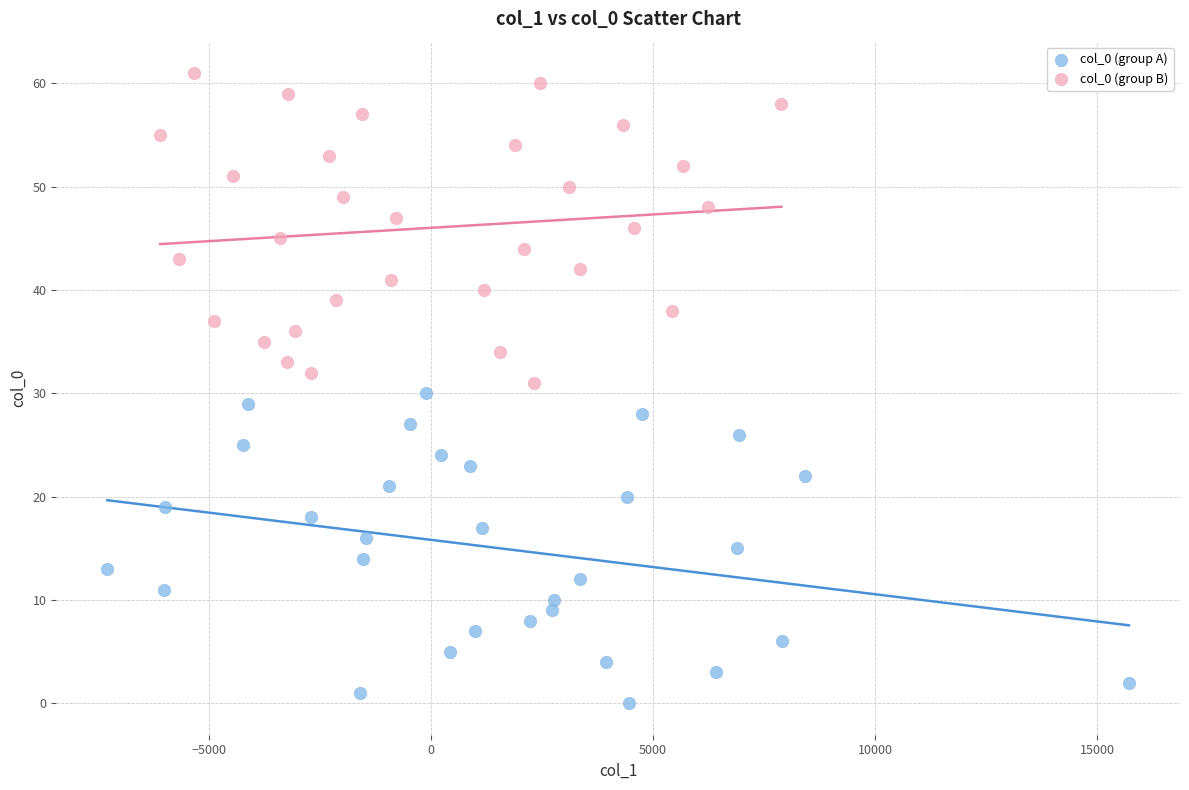

Which series reaches the minimum Y coordinate?

col_0 (group A)